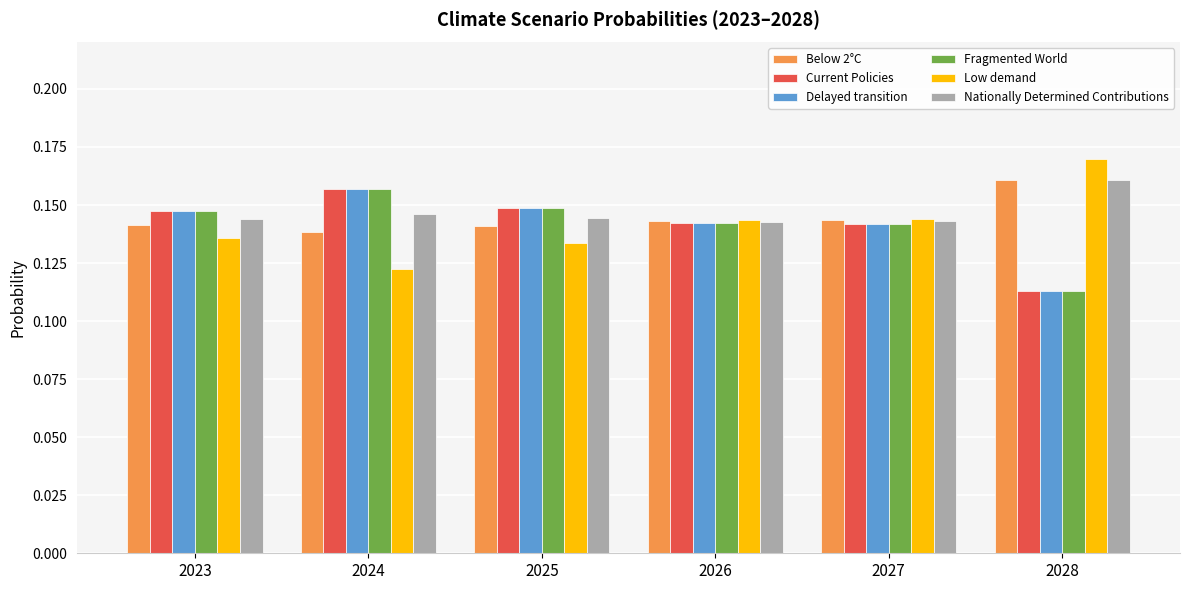

Where is Current Policies nearest to the value 0?

2028